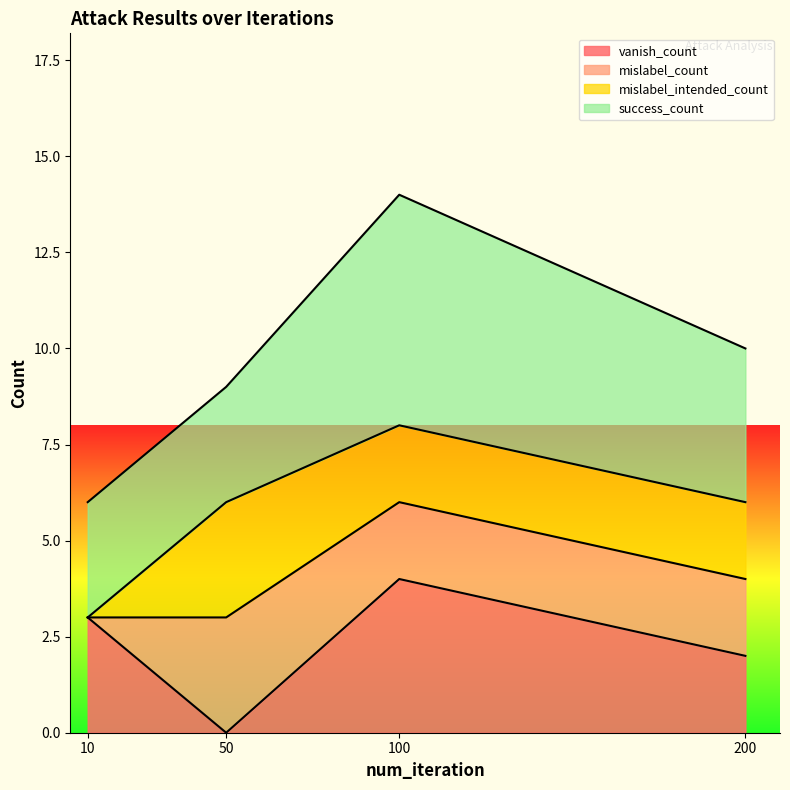

At which label is vanish_count closest to 2?

200